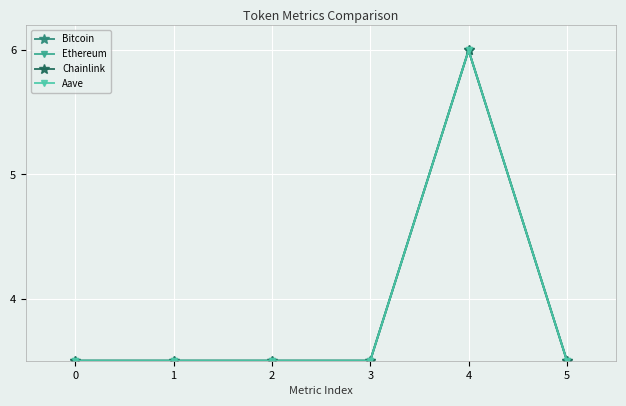

True or false: Chainlink has more than 0 interior local peaks.

True